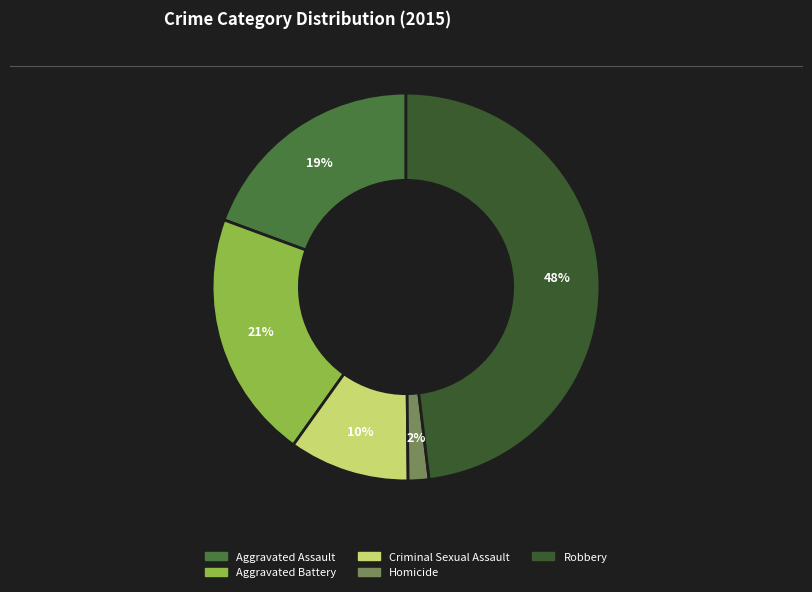

Does Aggravated Assault represent more than half of the total?

No